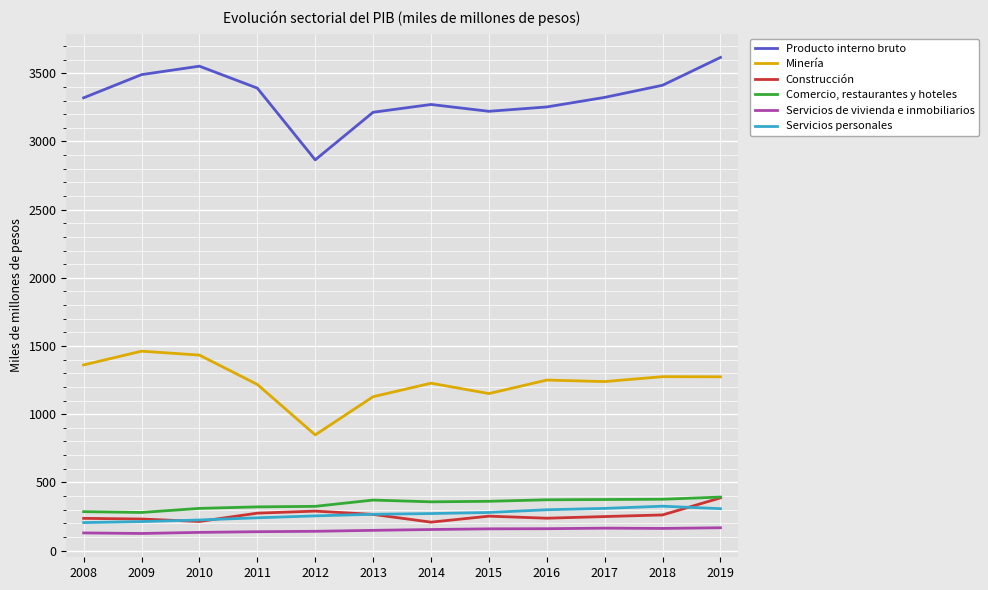

Is it true that Comercio, restaurantes y hoteles equals 490 at 2014?

False